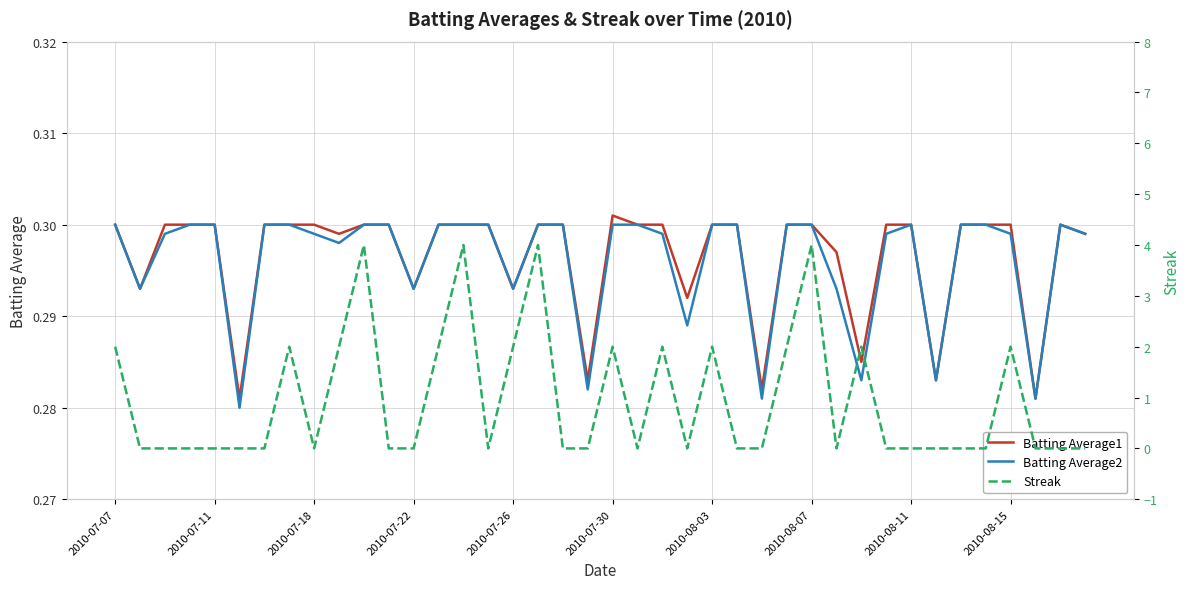

Is it true that Batting Average1 equals 0.3 at 2010-07-11?

True